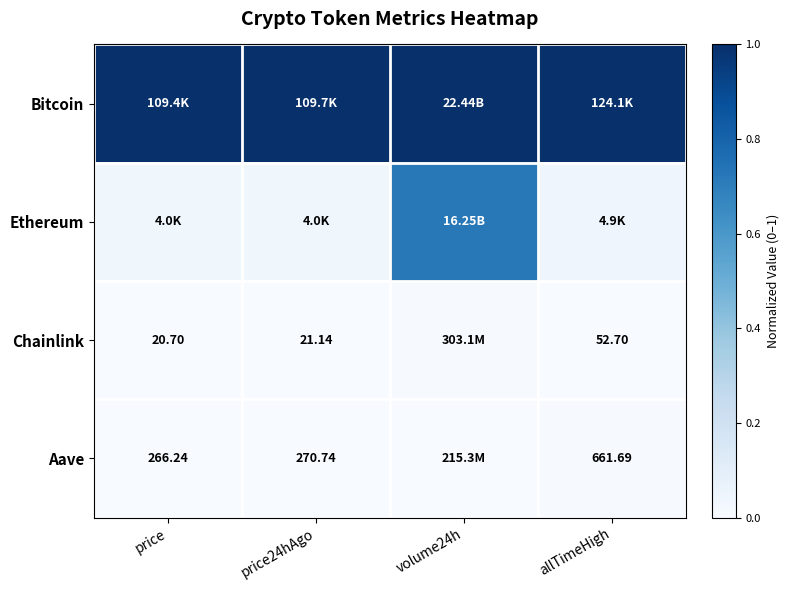

At which category does the chart reach its minimum across all series?

price